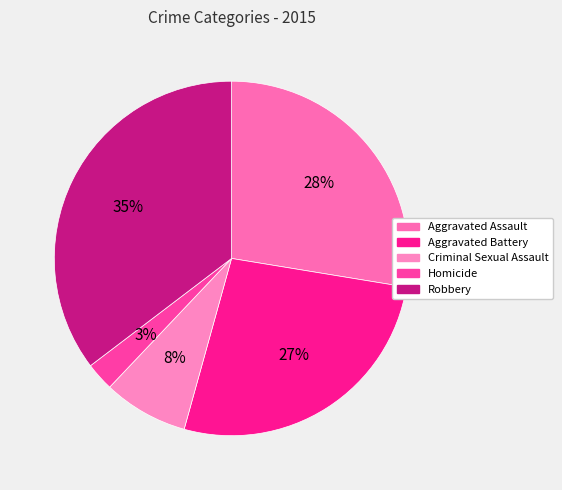

What is the largest slice in the pie chart?

Robbery